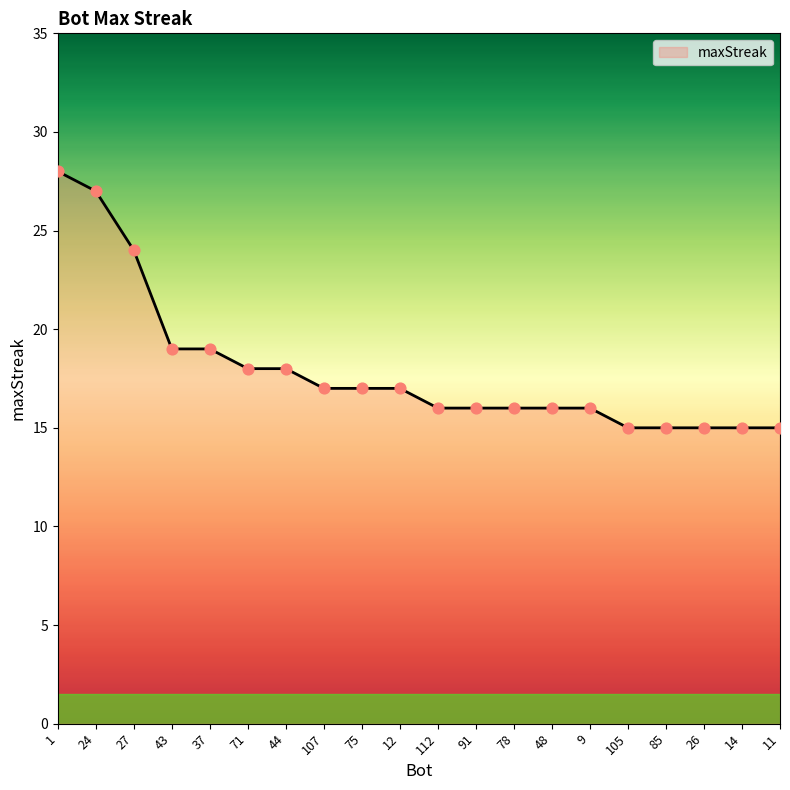

Which has a higher value, 112 or 85?

112